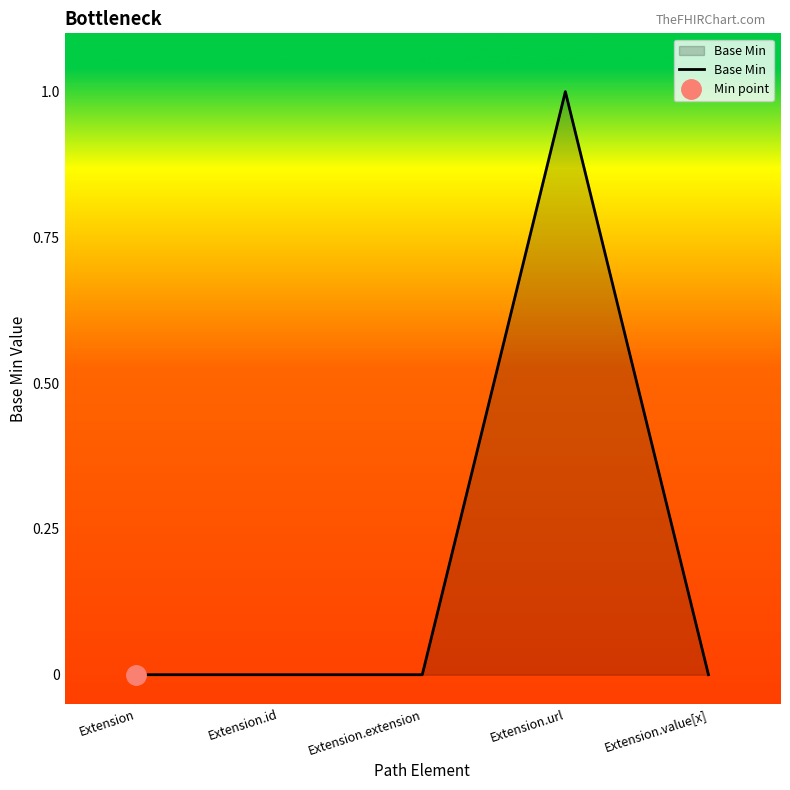

Rank the categories by value from lowest to highest.

Extension, Extension.id, Extension.extension, Extension.value[x], Extension.url